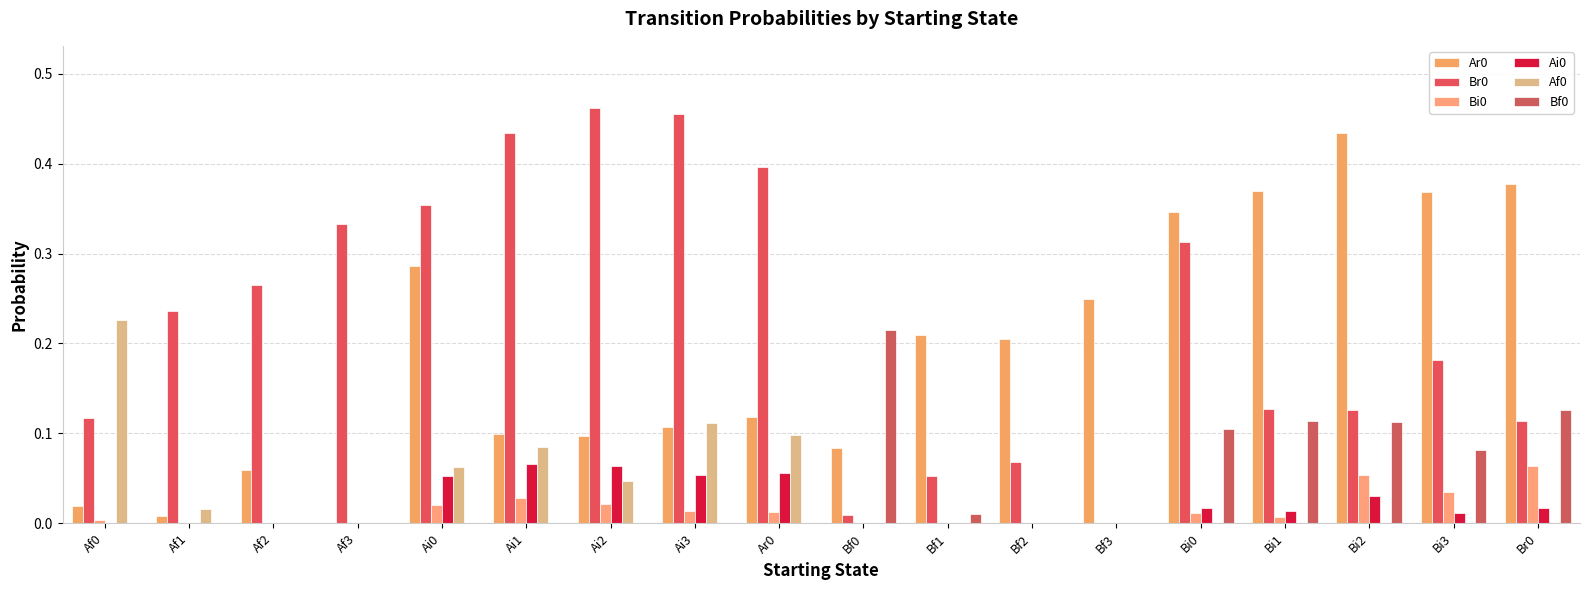

How many distinct data groups are displayed?

6